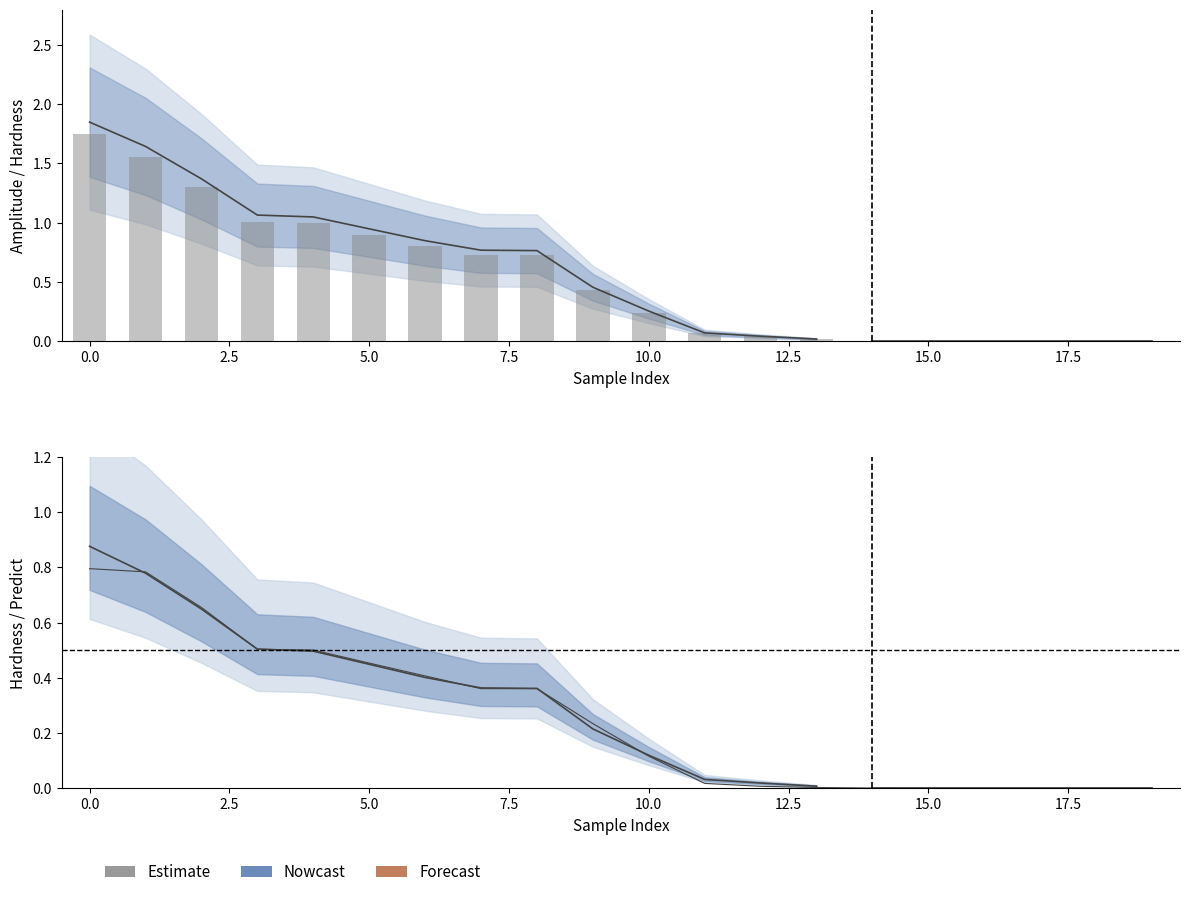

What is the label of the 2nd bar from the right?

18